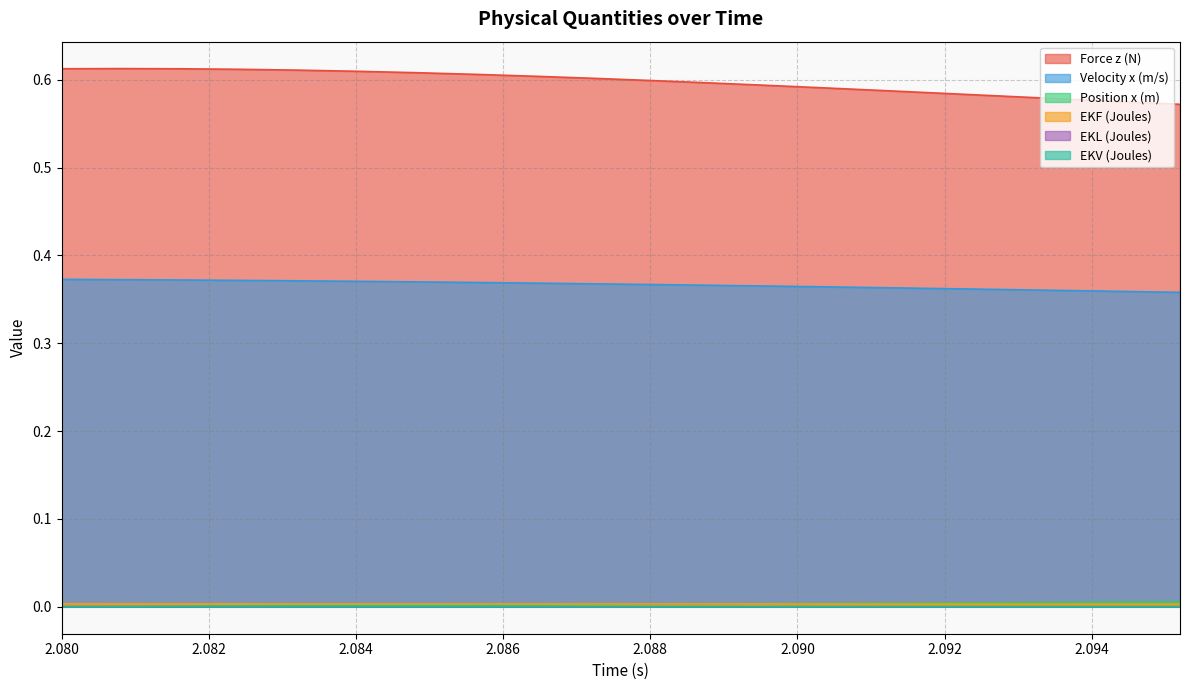

What is the label of the 20th point from the left?

2.0952